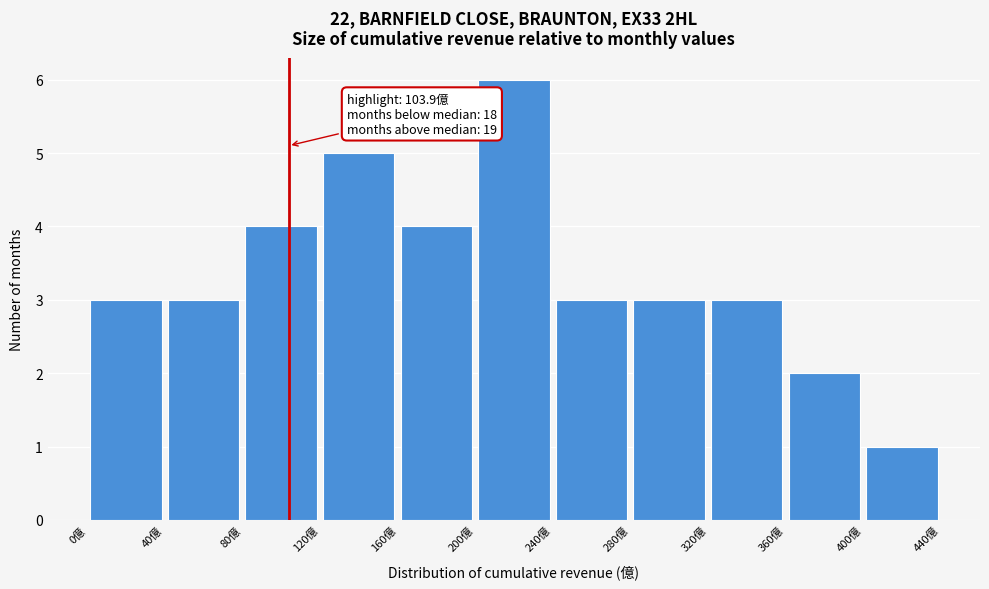

Which range on the x-axis has the tallest bar?

200 to 240